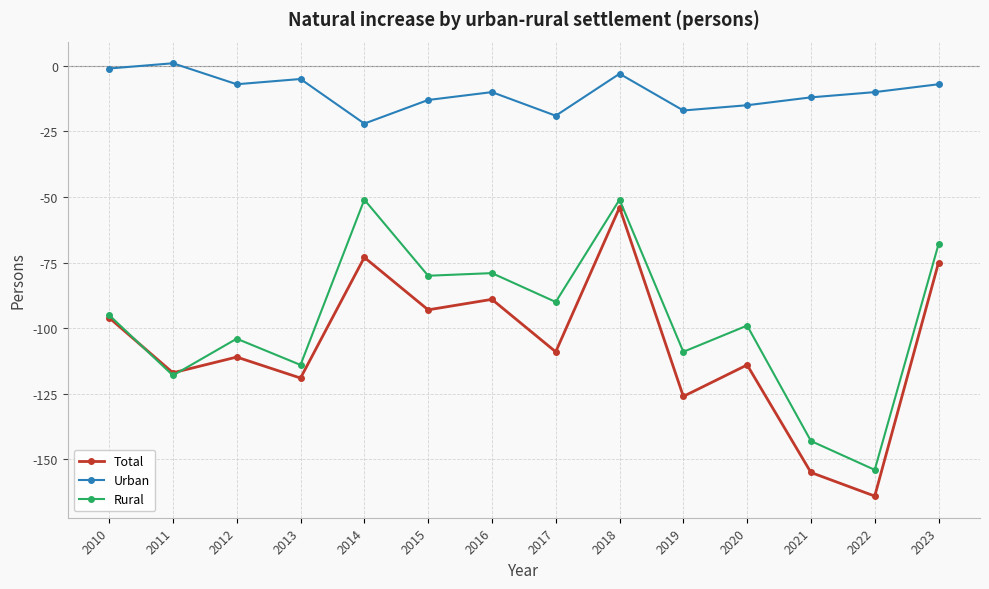

Where is Total nearest to the value -109?

2017